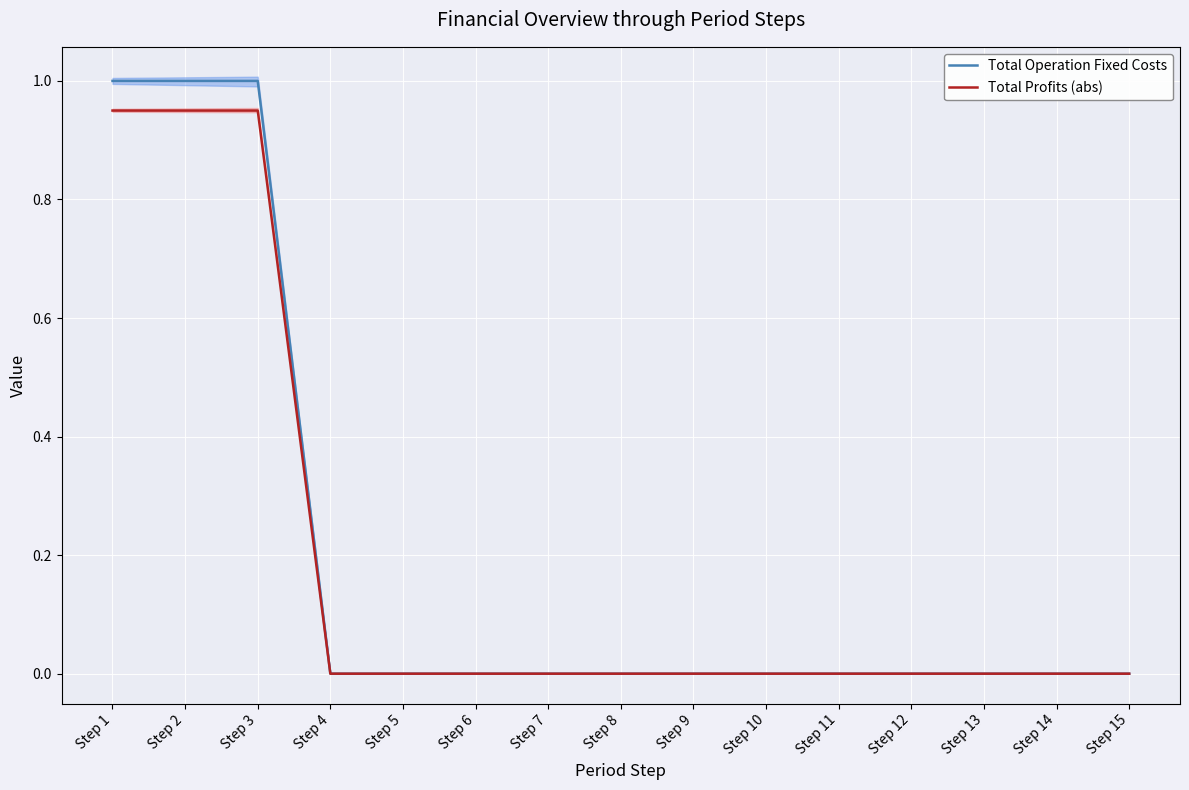

How many lines are shown in the chart?

2